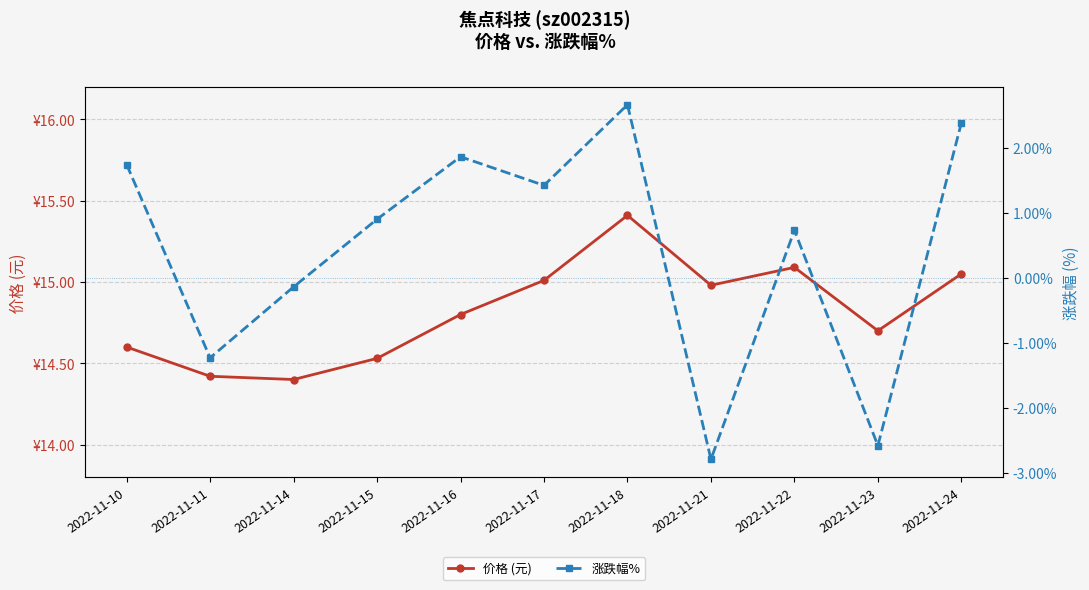

How many interior local peaks does the 涨跌幅% series have?

3